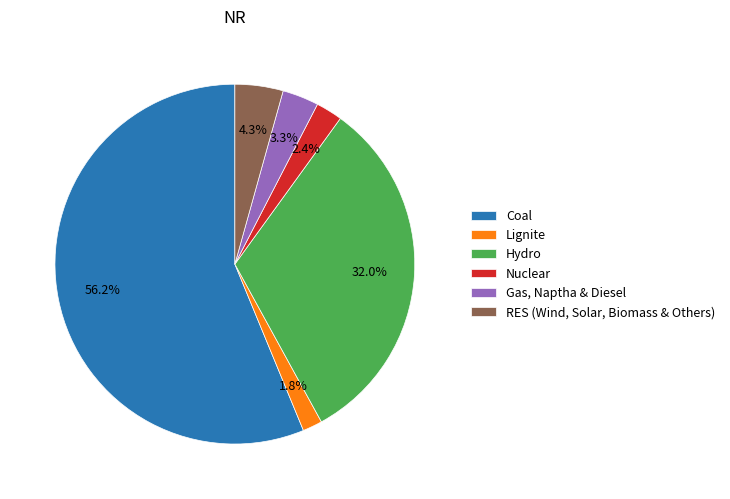

To the nearest percent, what is the difference between the largest and smallest slice percentages?

54%